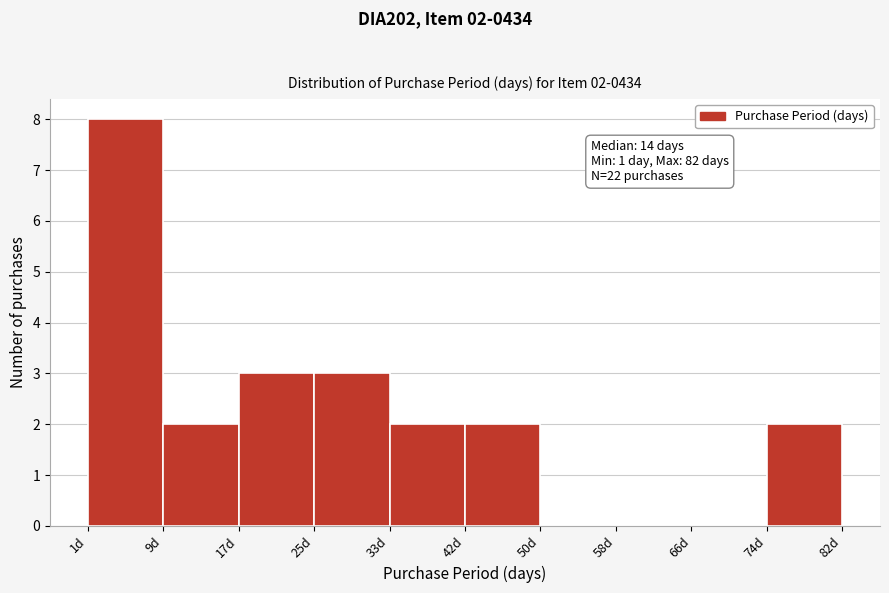

Which range on the x-axis has the tallest bar?

1.0 to 9.1